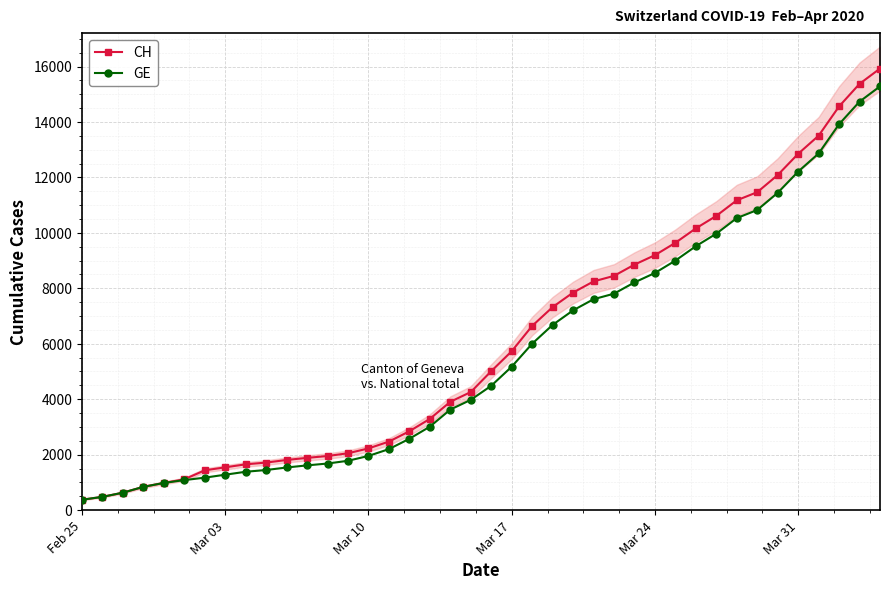

The value of CH at Mar 31 is 3172. True or false?

False